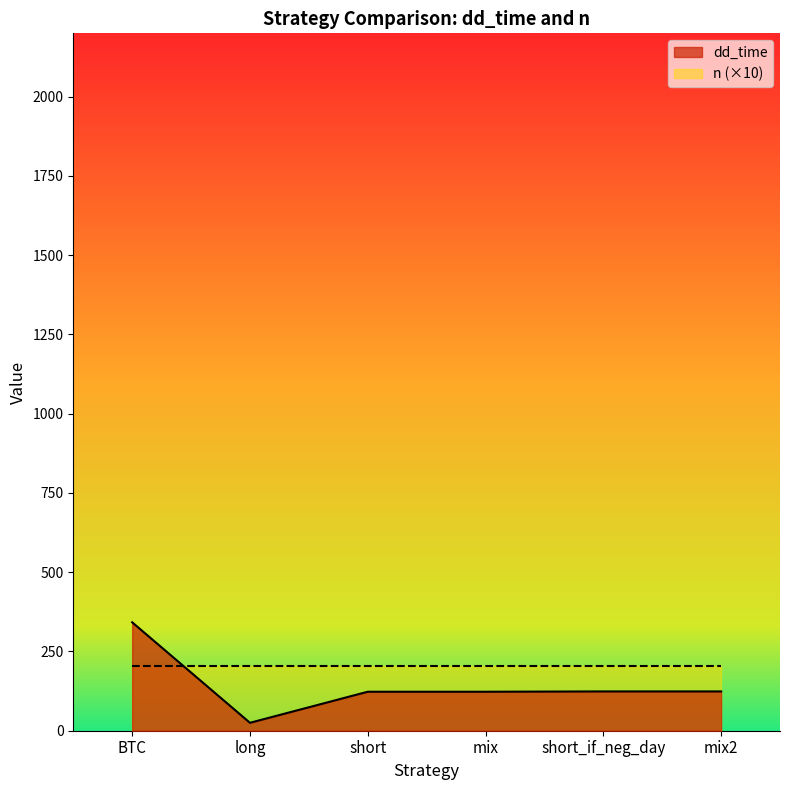

Between short and mix2, which is larger?

mix2